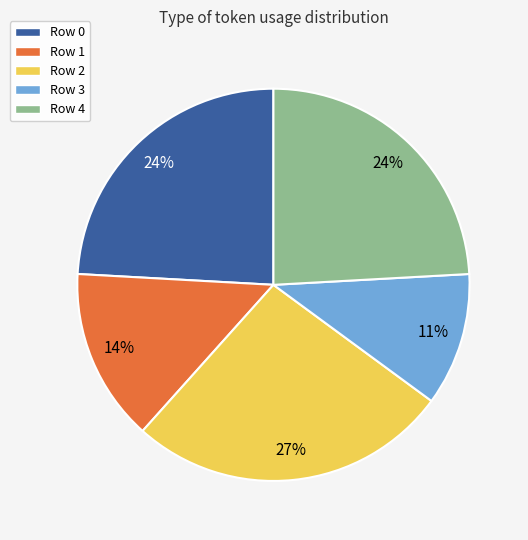

To the nearest percent, what is the average slice percentage?

20%